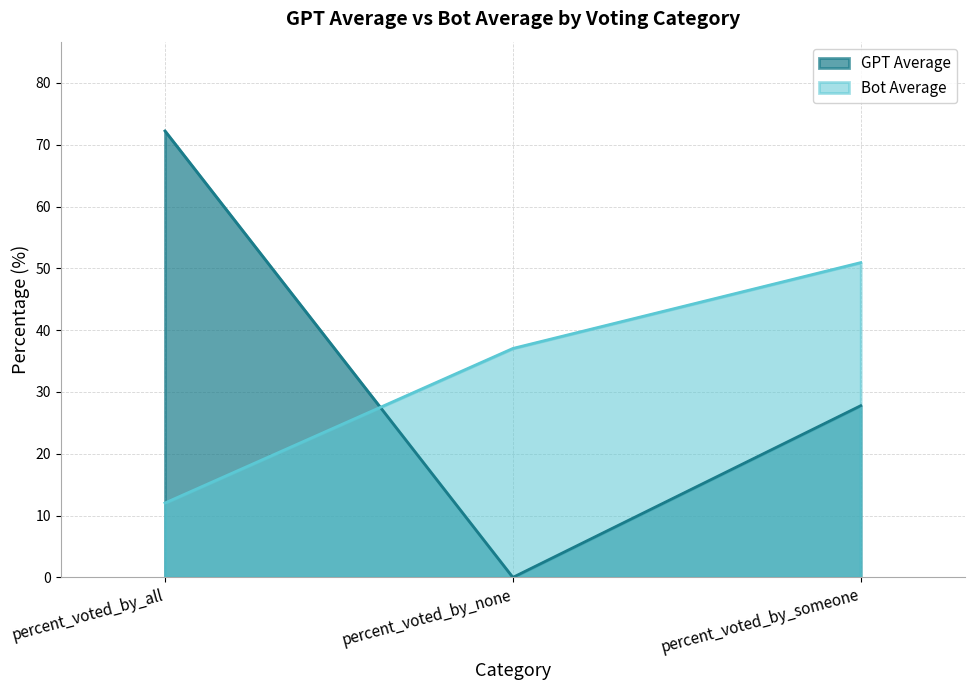

Which category has the highest value across all series?

percent_voted_by_all